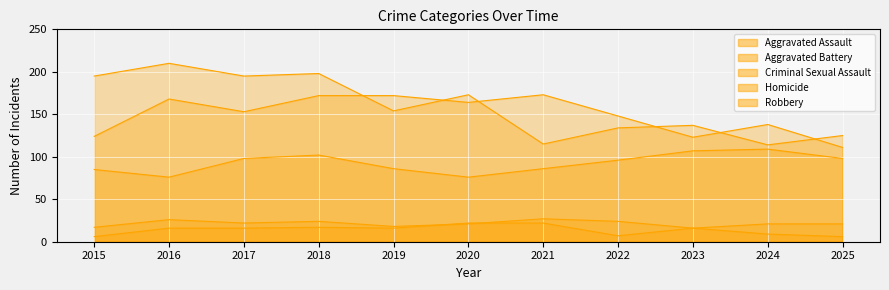

What is the difference between the Aggravated Assault values at 2018 and 2016?

26